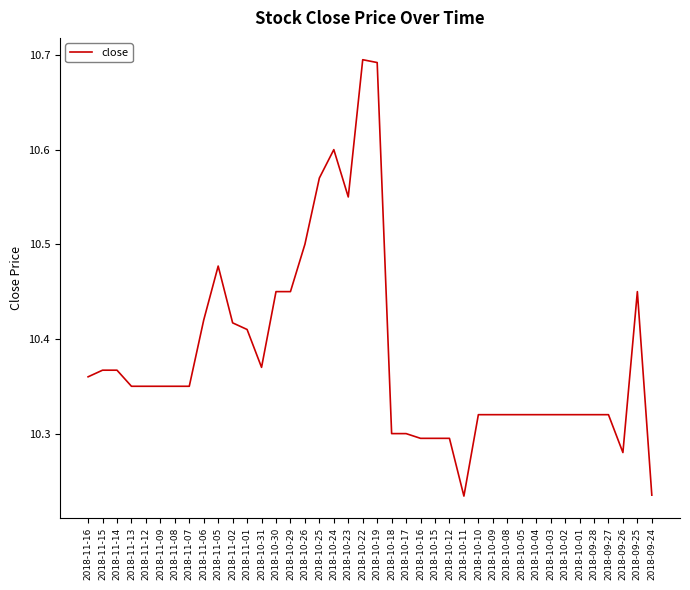

What position from the right is 2018-11-13?

37